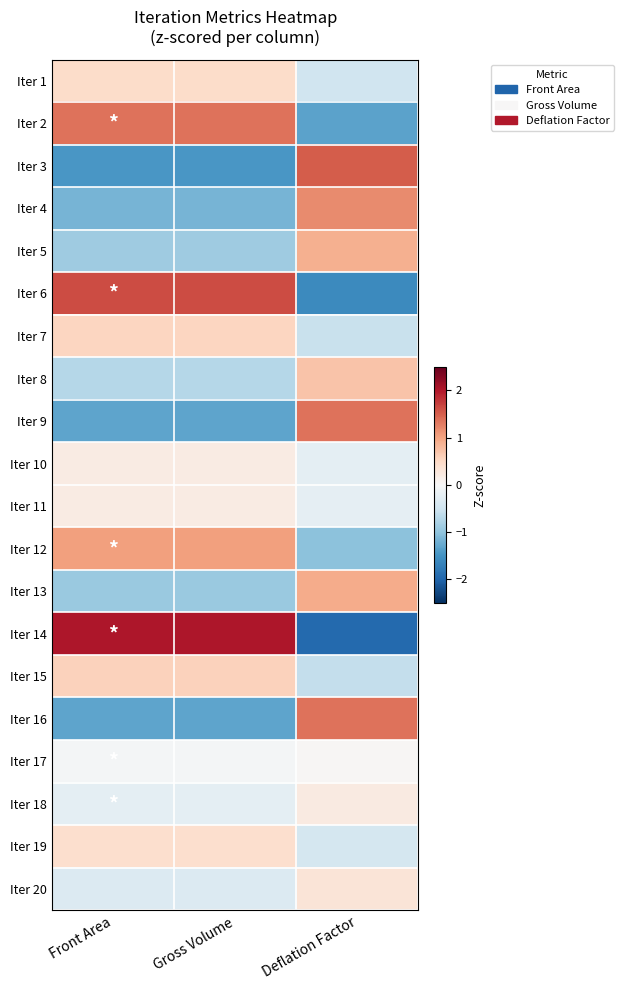

Count the number of categories in the chart.

3